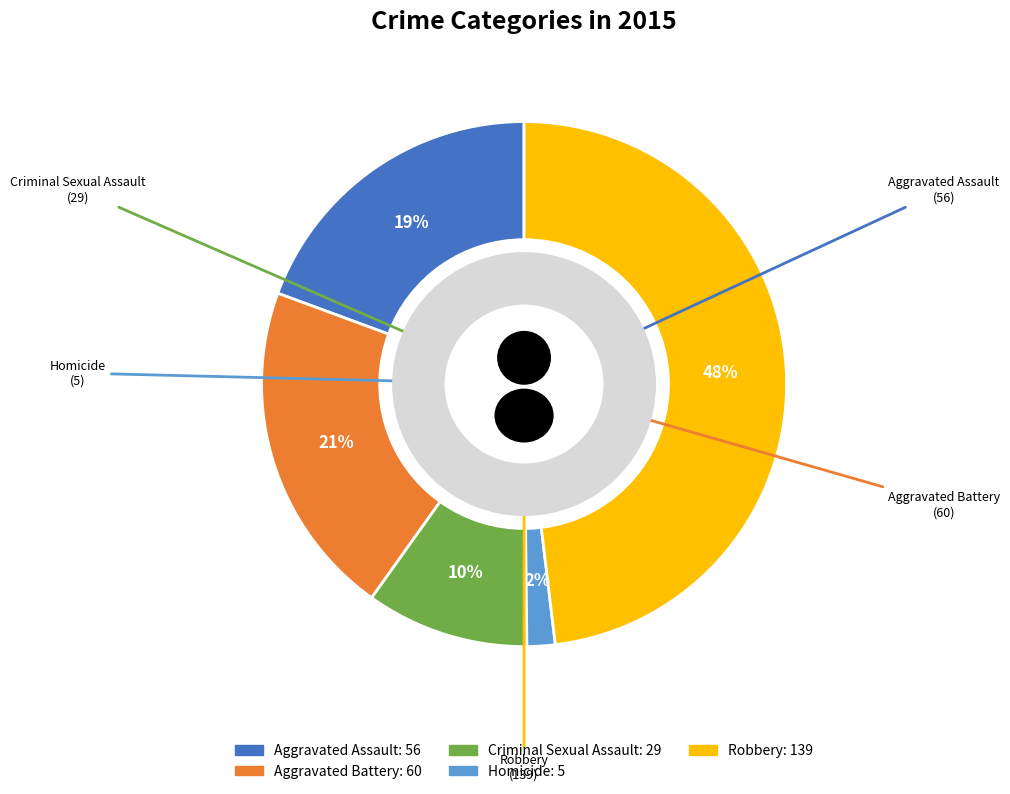

What is the largest slice in the pie chart?

Robbery